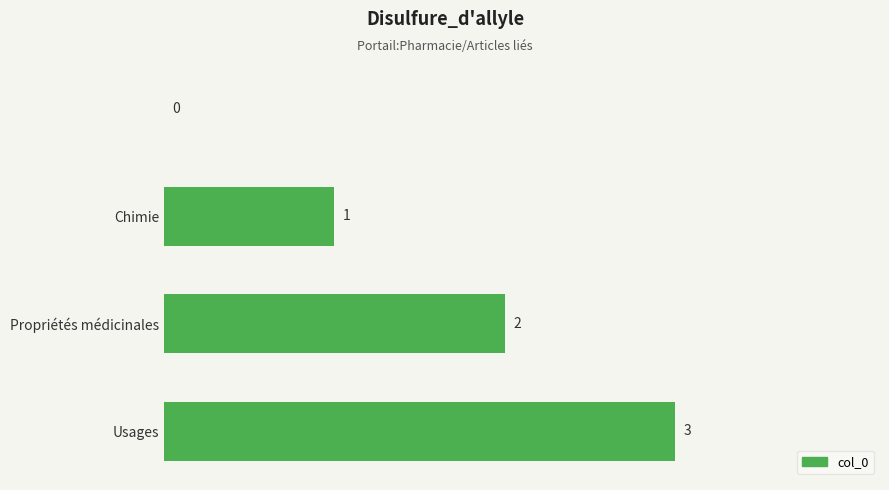

Count the number of categories in the chart.

4